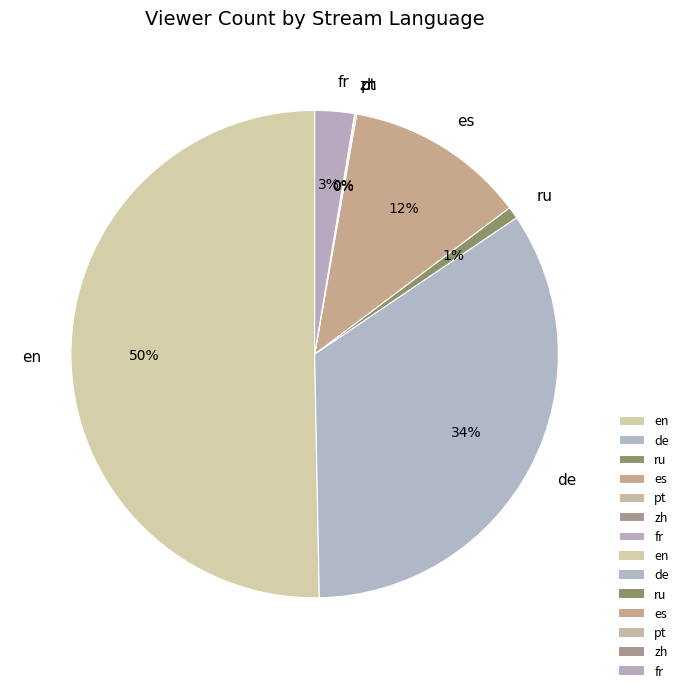

To the nearest percent, what percentage of the pie is de?

34%